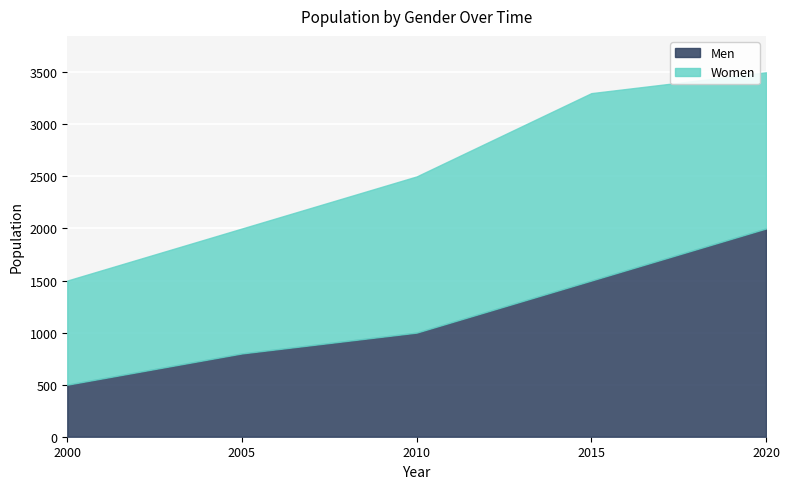

True or false: Men has a value of 1500 at 2015.

True